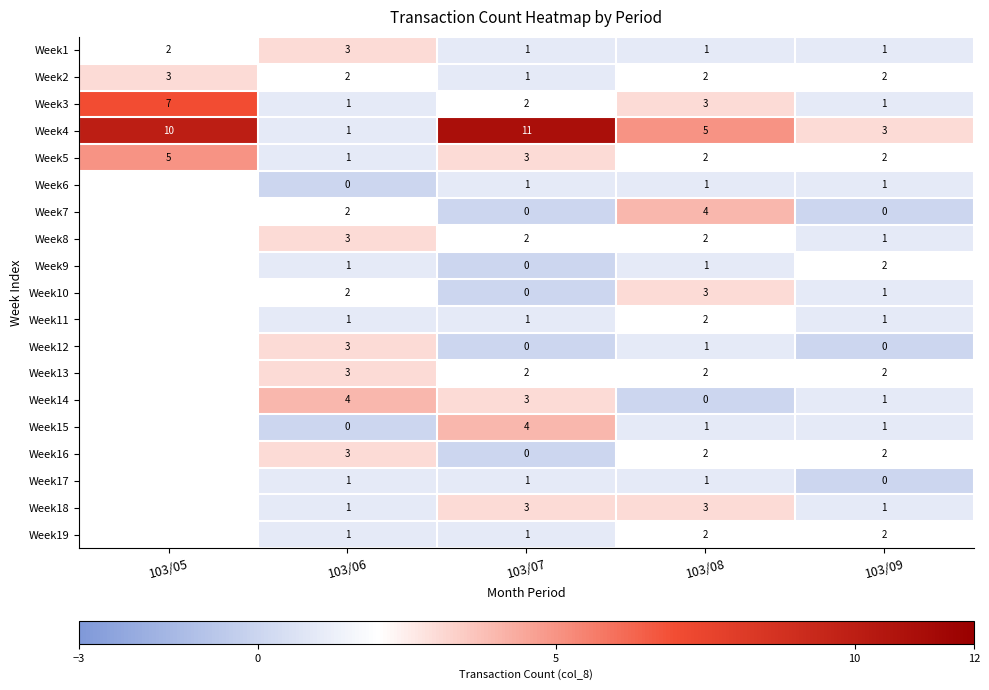

Which series changed the most between 103/07 and 103/09?

Week4